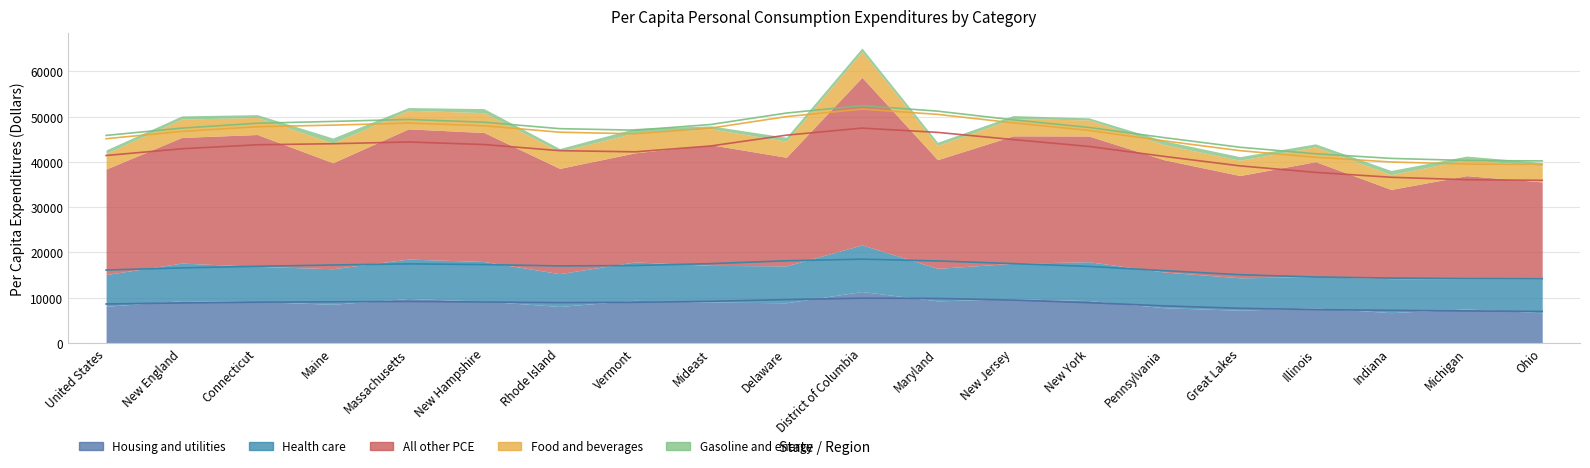

What is the sum of the Gasoline and energy values at Rhode Island and Delaware?

1509